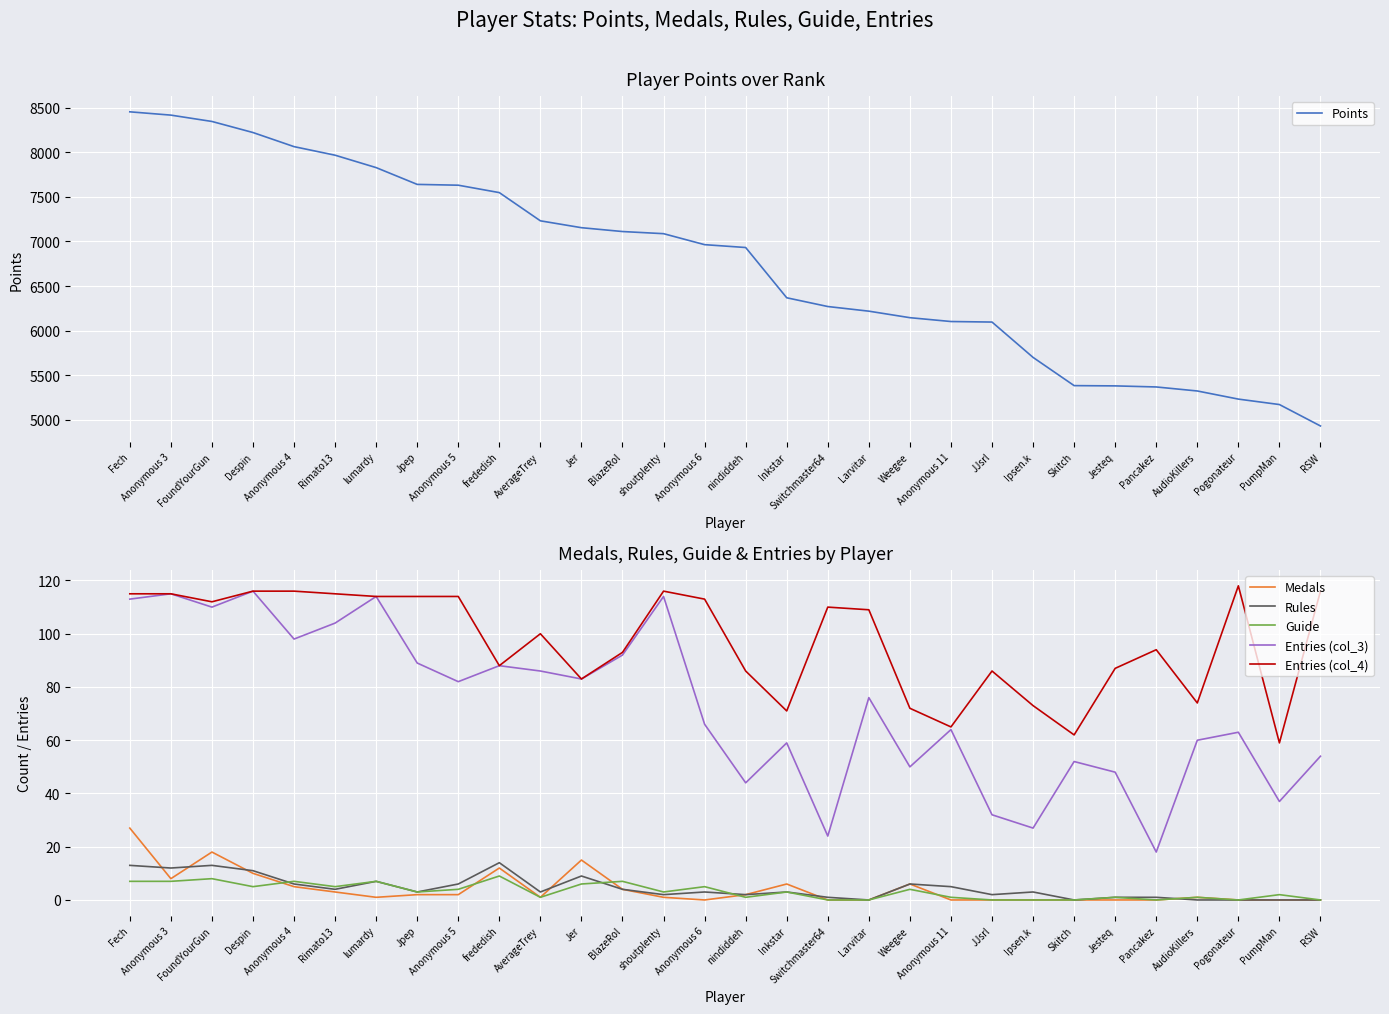

Which has a higher value, Larvitar or Switchmaster64?

Switchmaster64